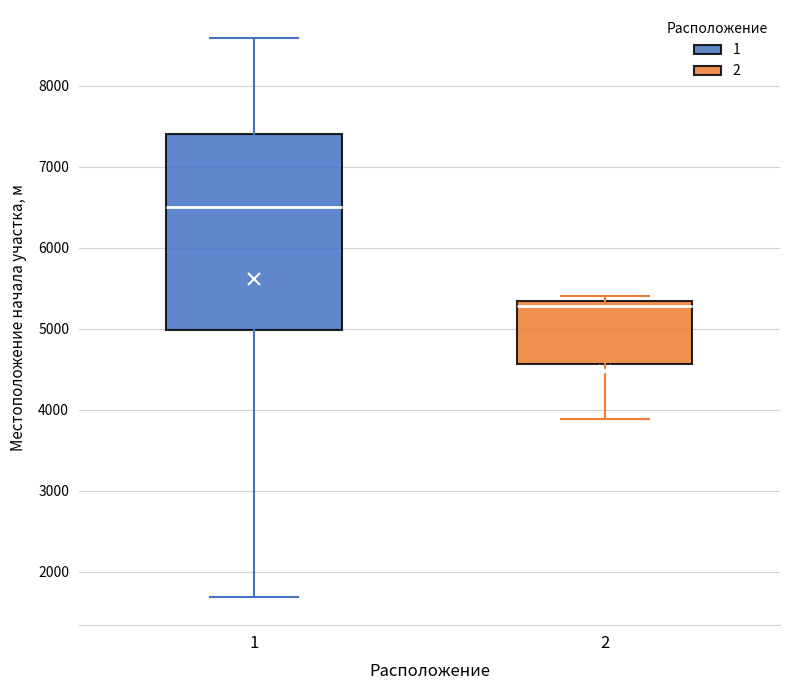

Comparing the boxes themselves (not the whiskers), which one is the tallest?

1